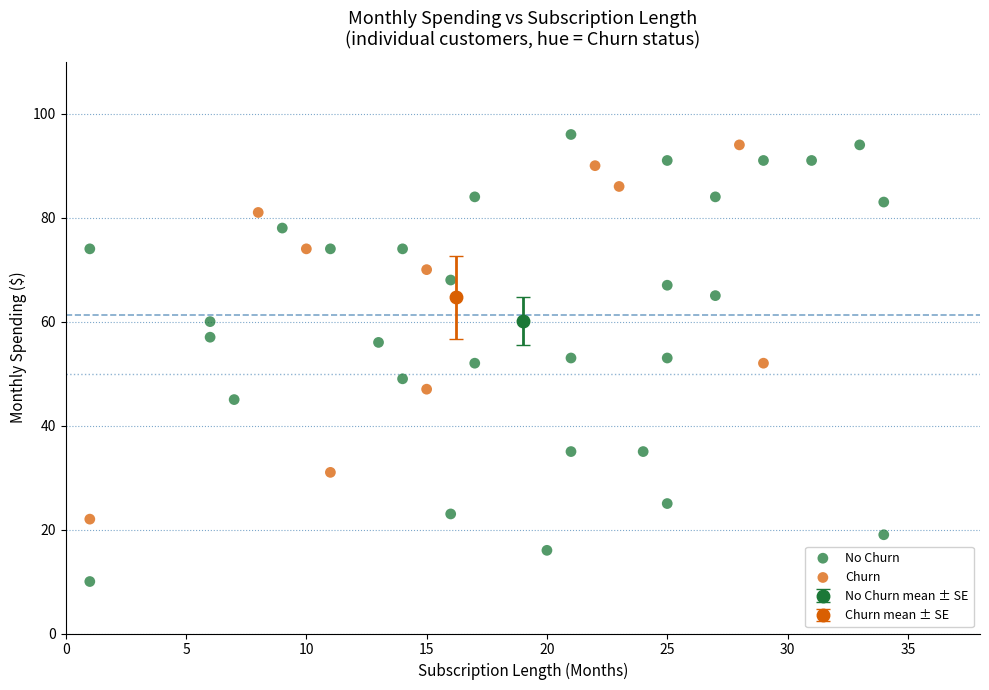

Which series reaches the minimum Y coordinate?

No Churn